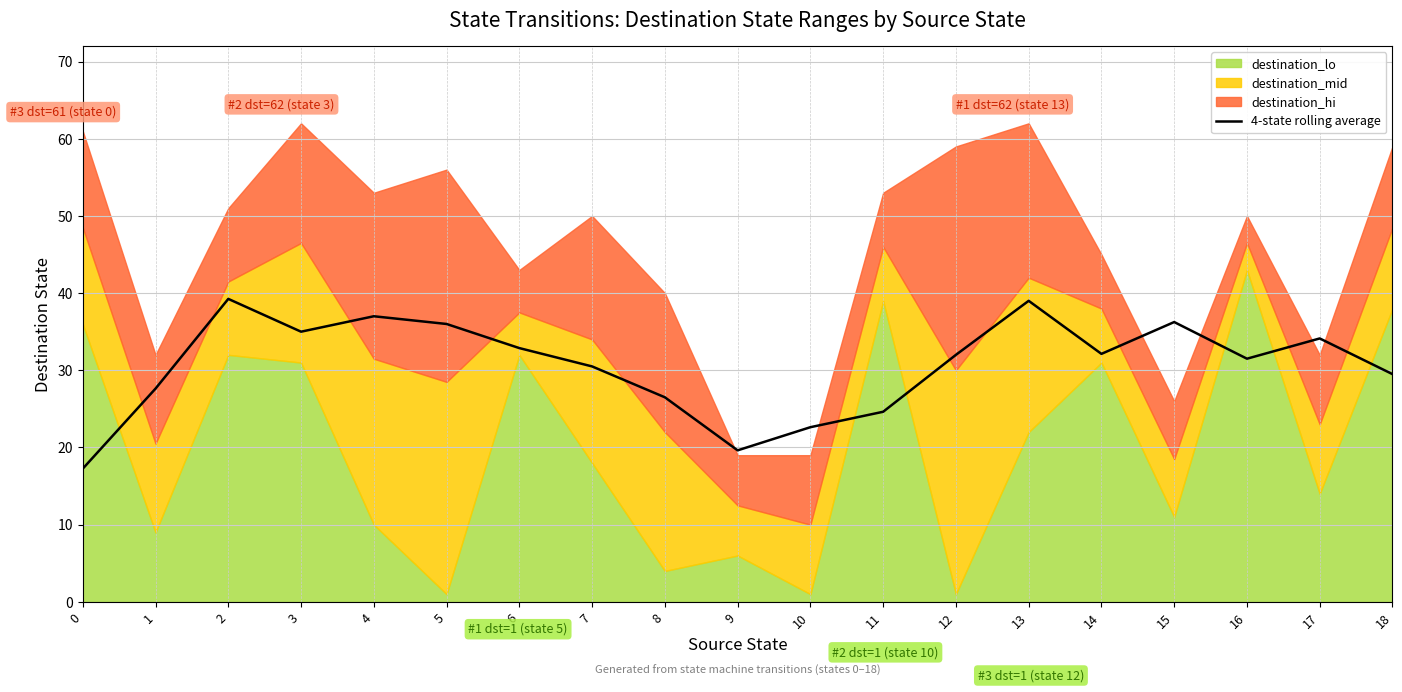

What is the difference between the maximum and minimum values?

22.0